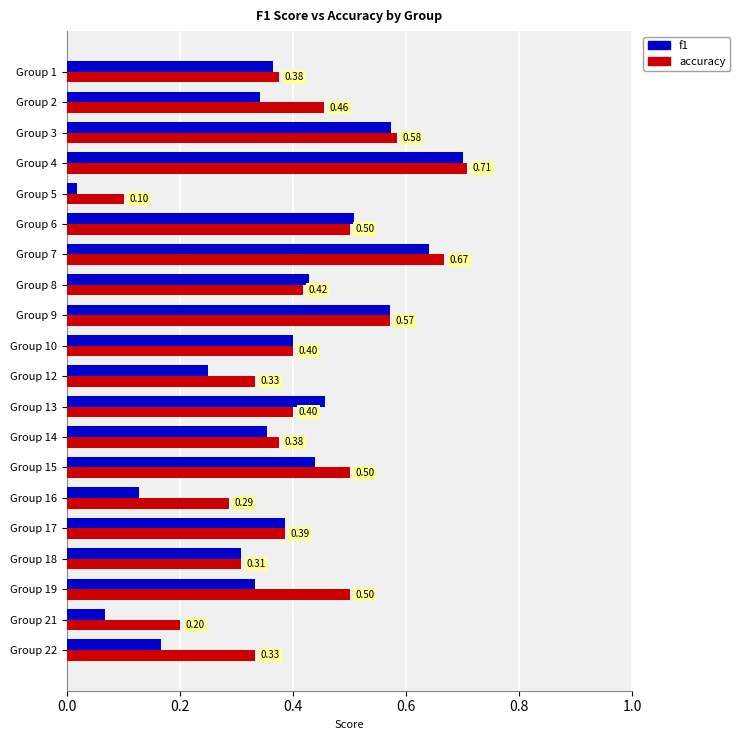

List the series in order of their peak value, lowest first.

f1, accuracy